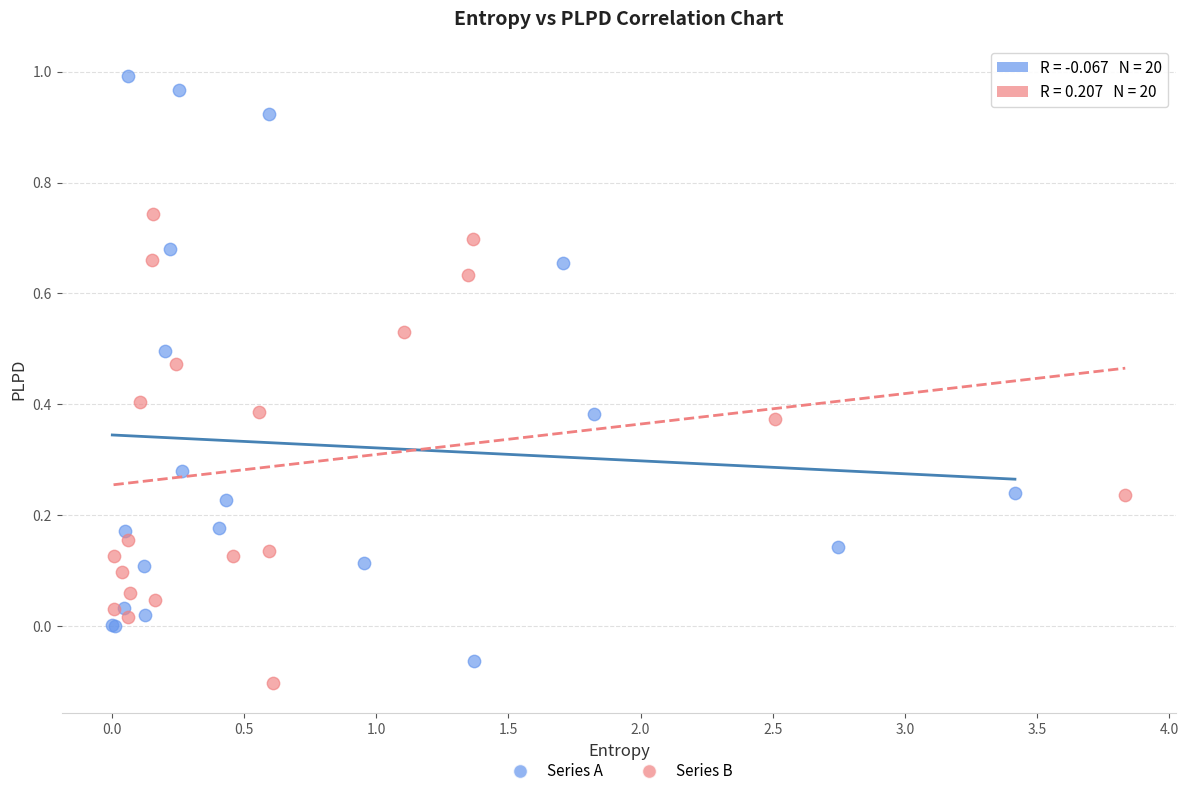

Which series reaches the minimum Y coordinate?

Series B